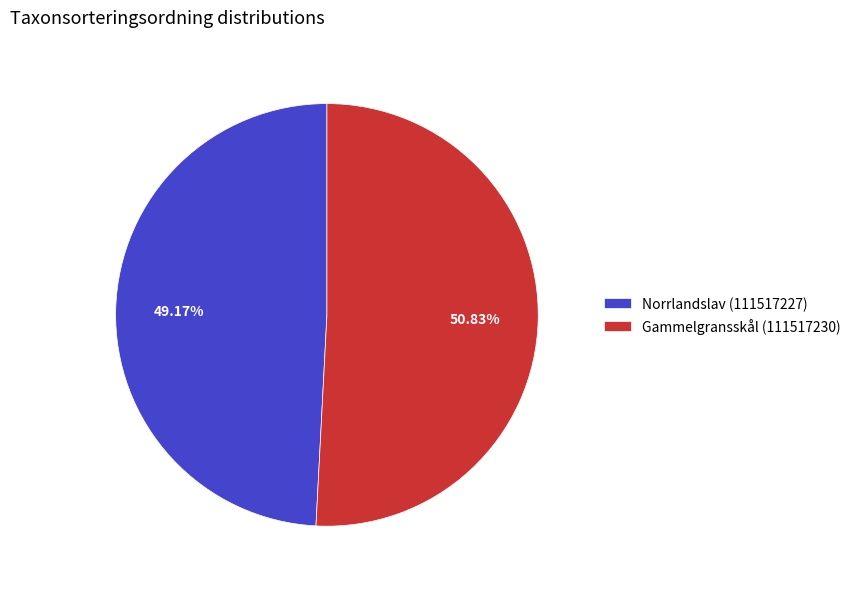

Combined, what portion of the pie is Gammelgransskål (111517230) and Norrlandslav (111517227)?

100.0%